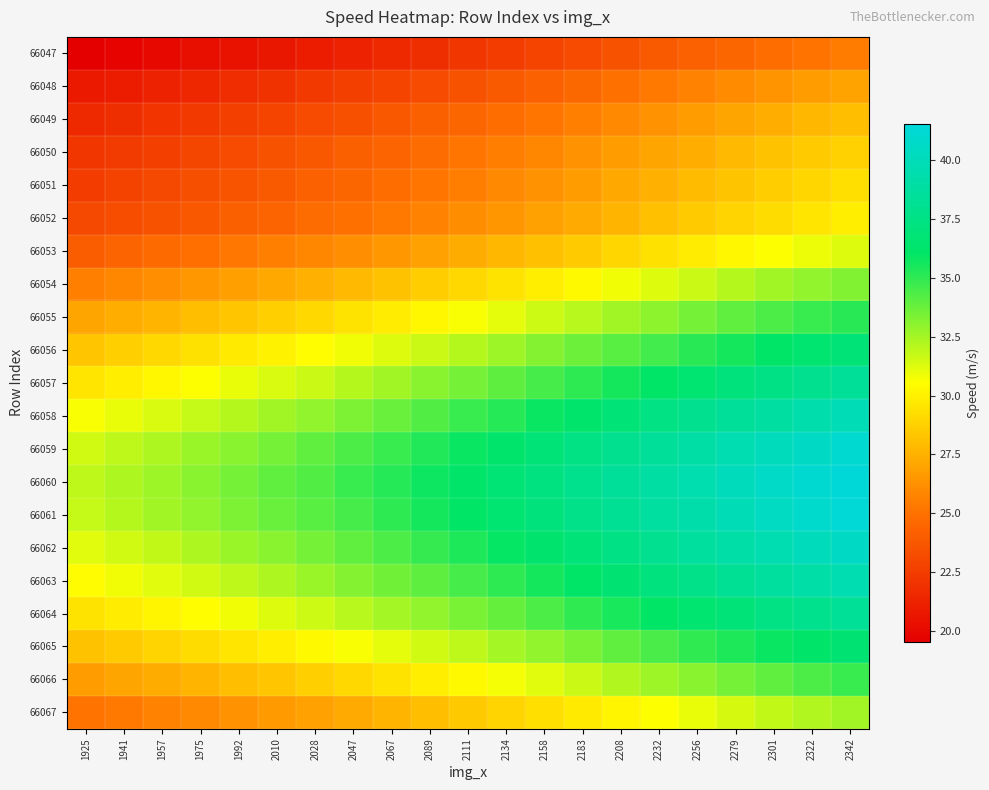

At which category is the sum across all series the highest?

2342